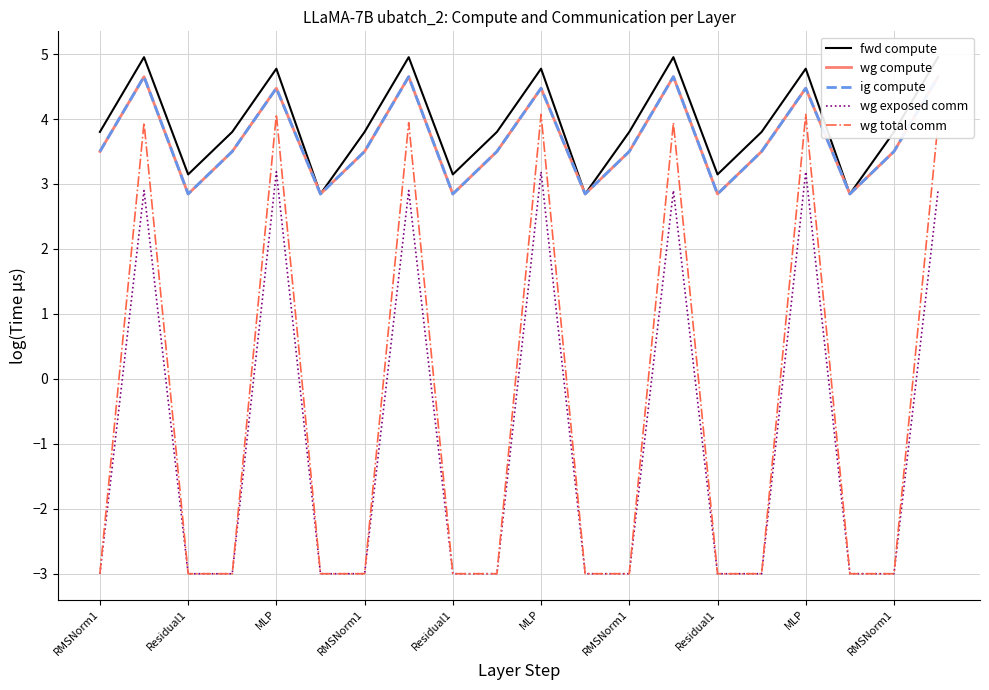

True or false: wg total comm and wg exposed comm cross at least once.

False